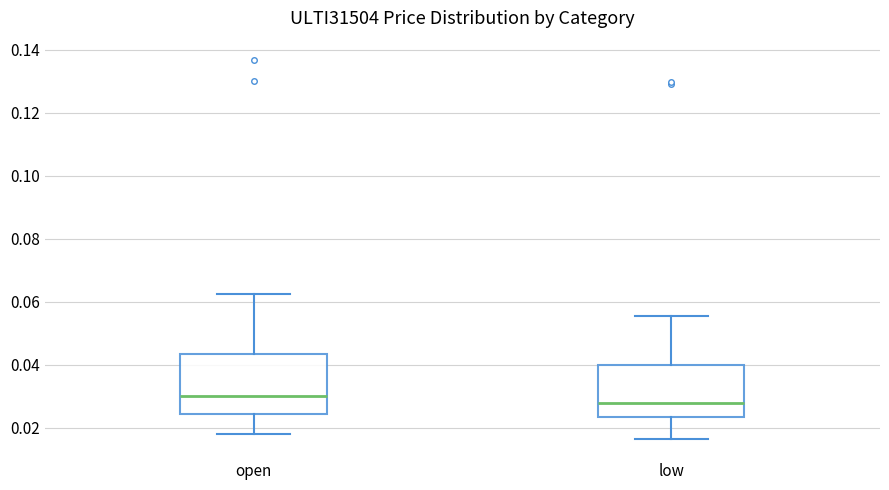

Which box's median line is the lowest?

low